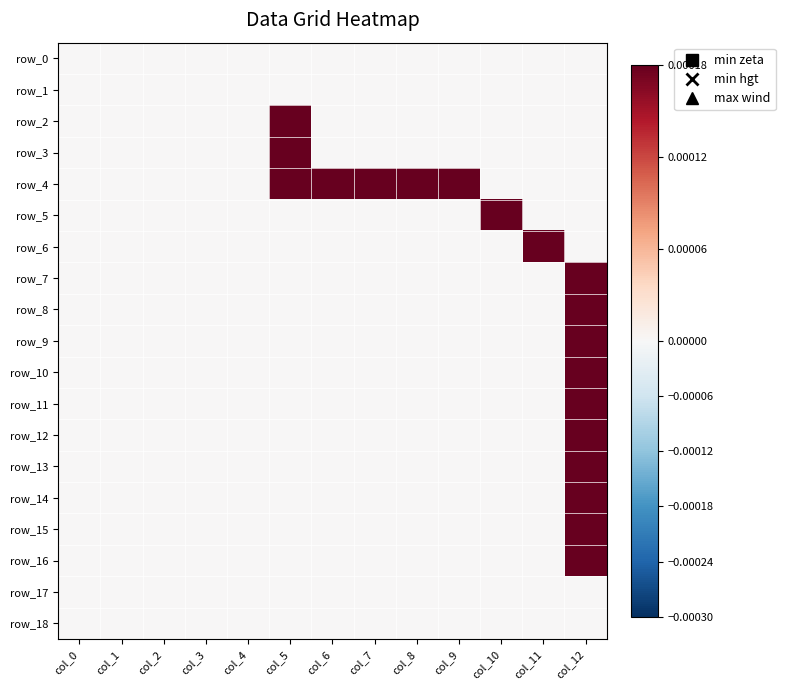

Between col_1 and col_3, which series saw the biggest shift?

row_0